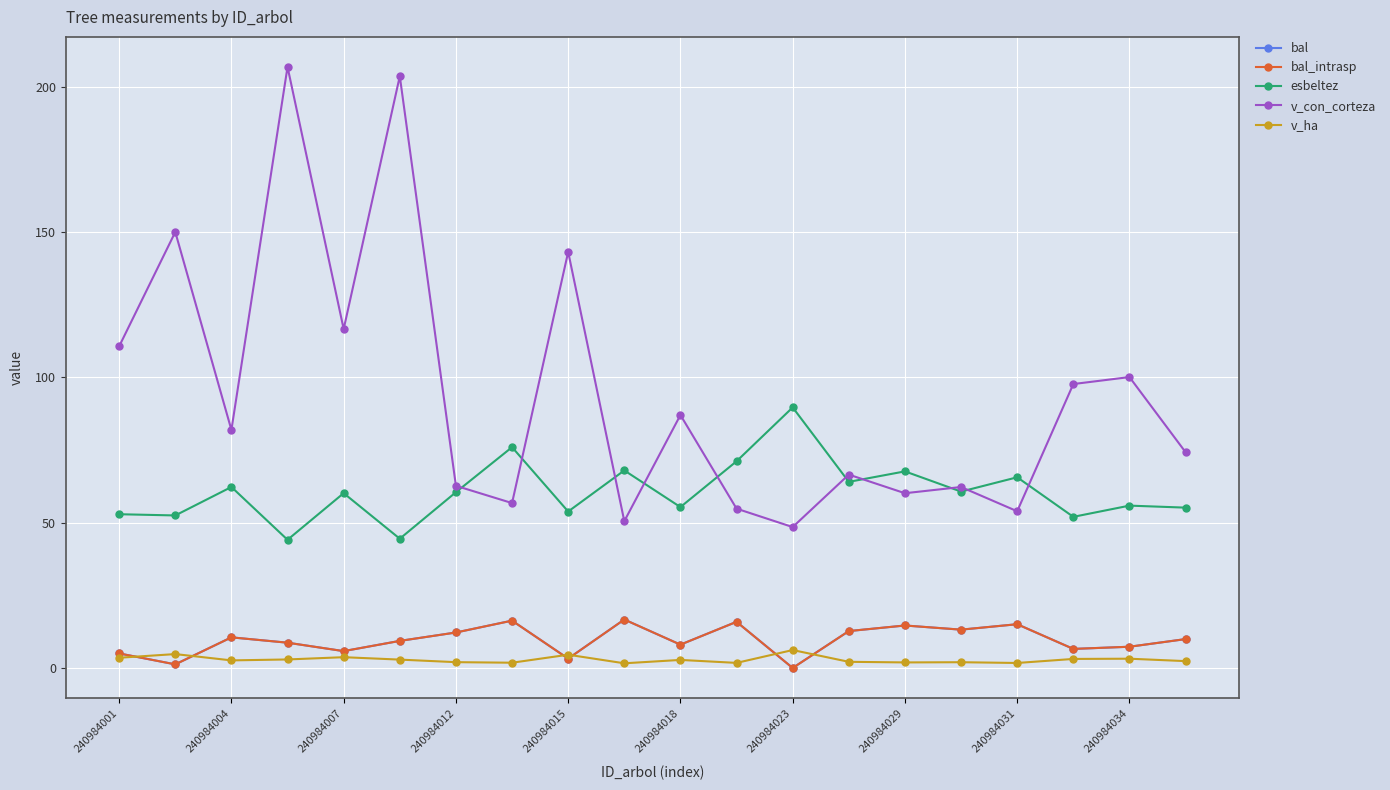

What is the maximum value for v_con_corteza?

206.9